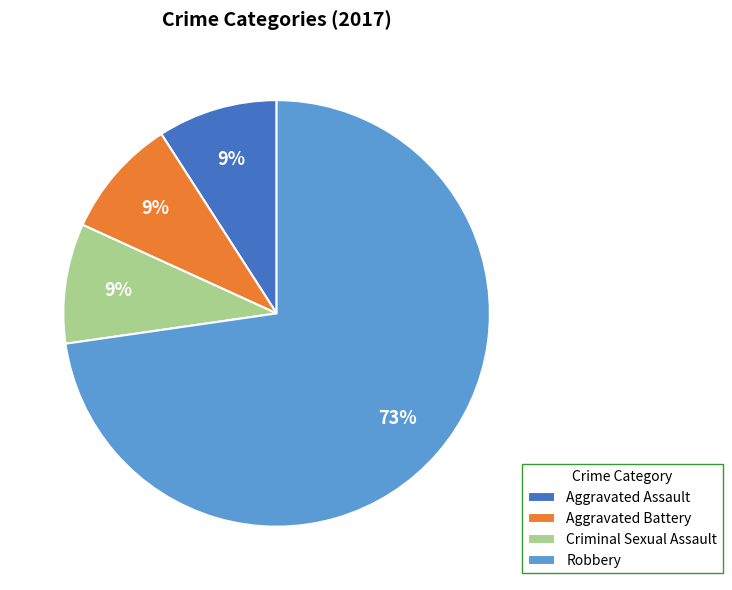

Is there any slice that represents more than half of the pie?

Yes